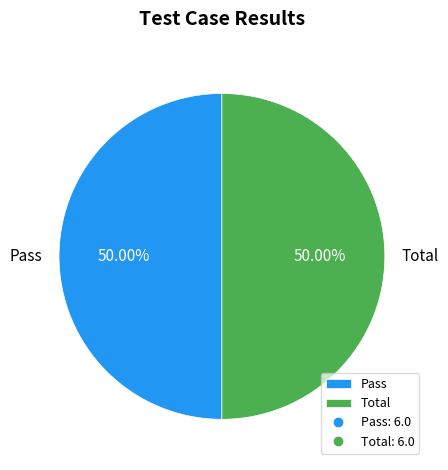

Do Pass and Total together represent more than half of the pie?

Yes